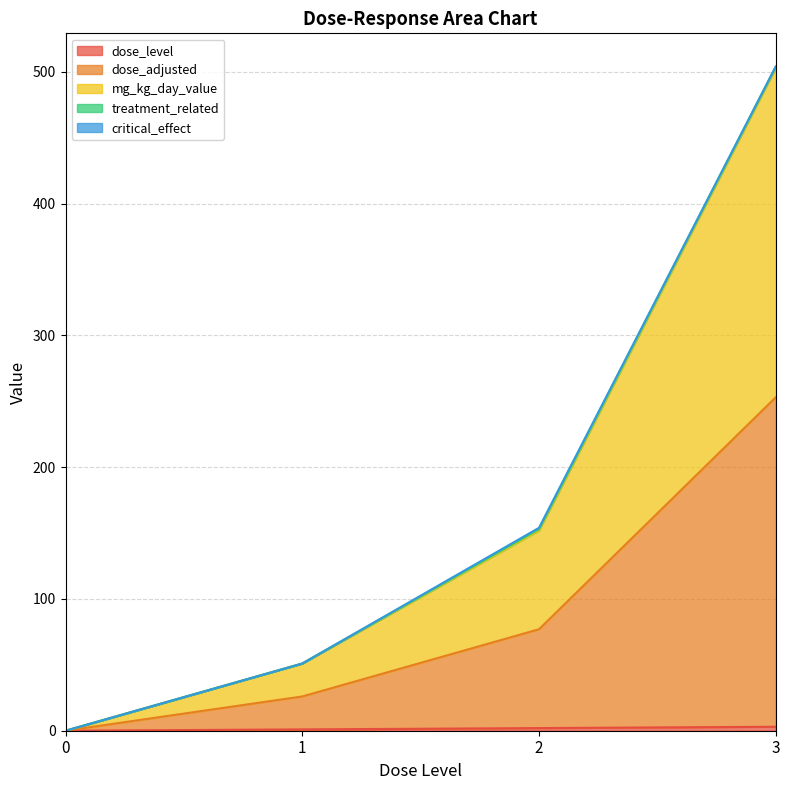

How many data points in dose_adjusted are above 152?

1